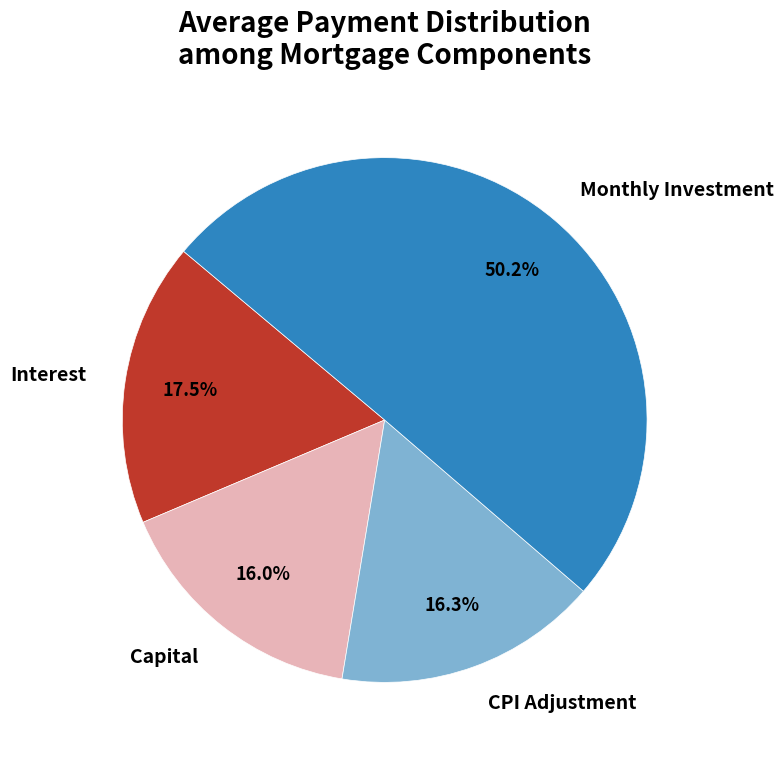

Does Capital represent more than half of the total?

No